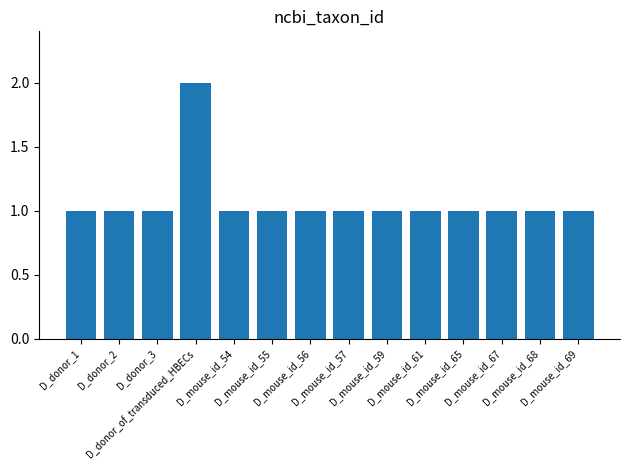

What is the value of the 5th bar from the left?

1